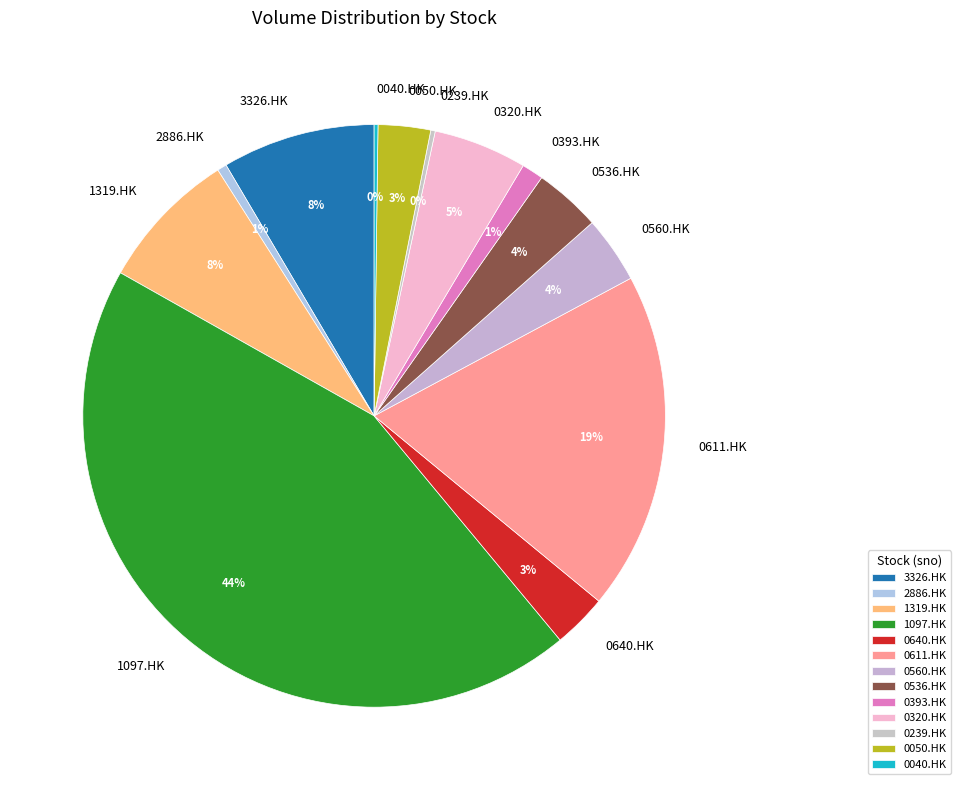

Is there a majority slice in this chart?

No